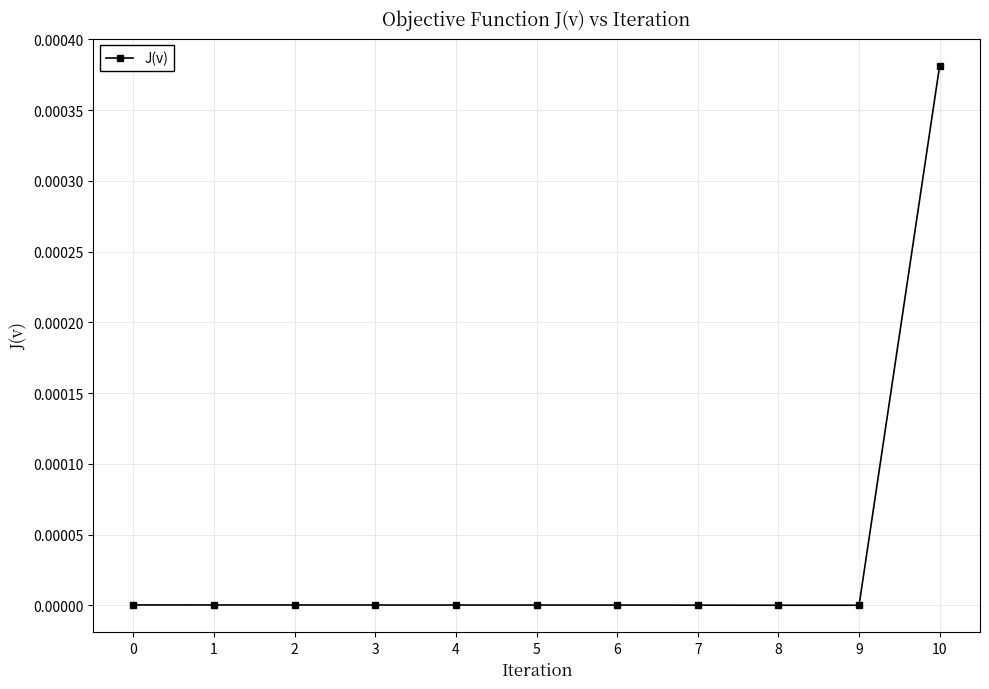

Which label corresponds to the largest value in the chart?

10